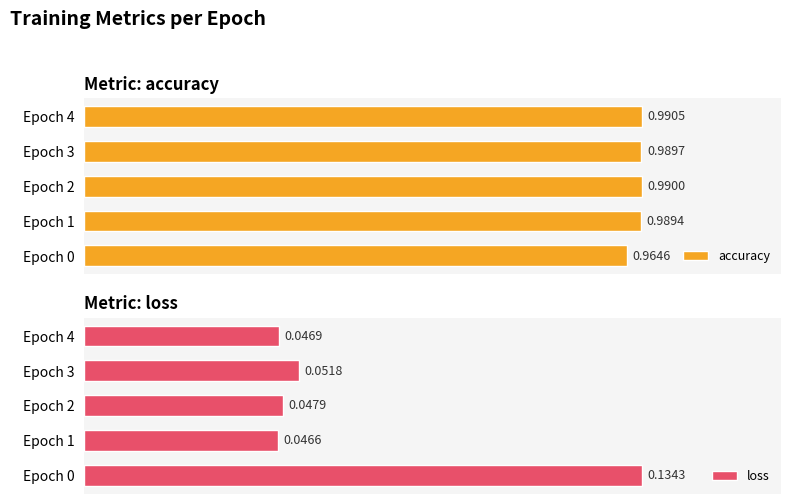

Count the number of data series in this chart.

2